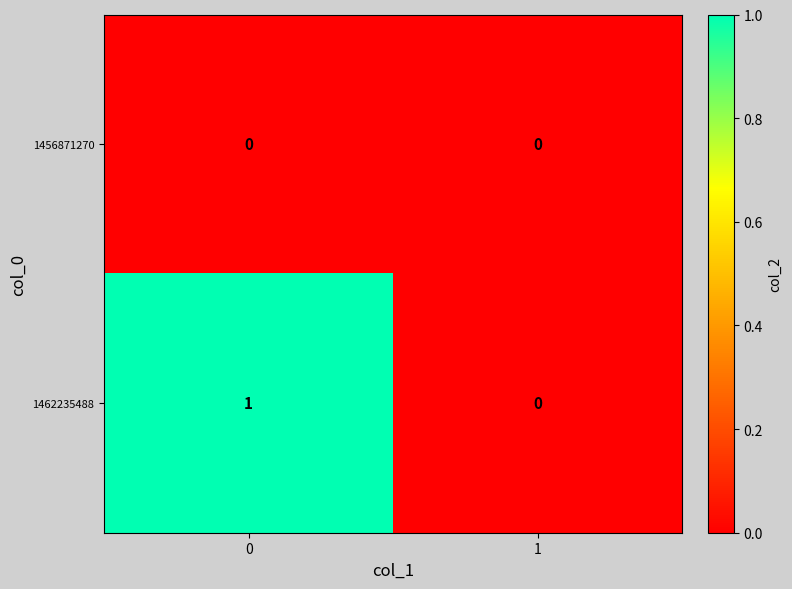

Reading left to right, list all the values displayed in this chart.

1456871270: 0=0	1=0
1462235488: 0=1	1=0